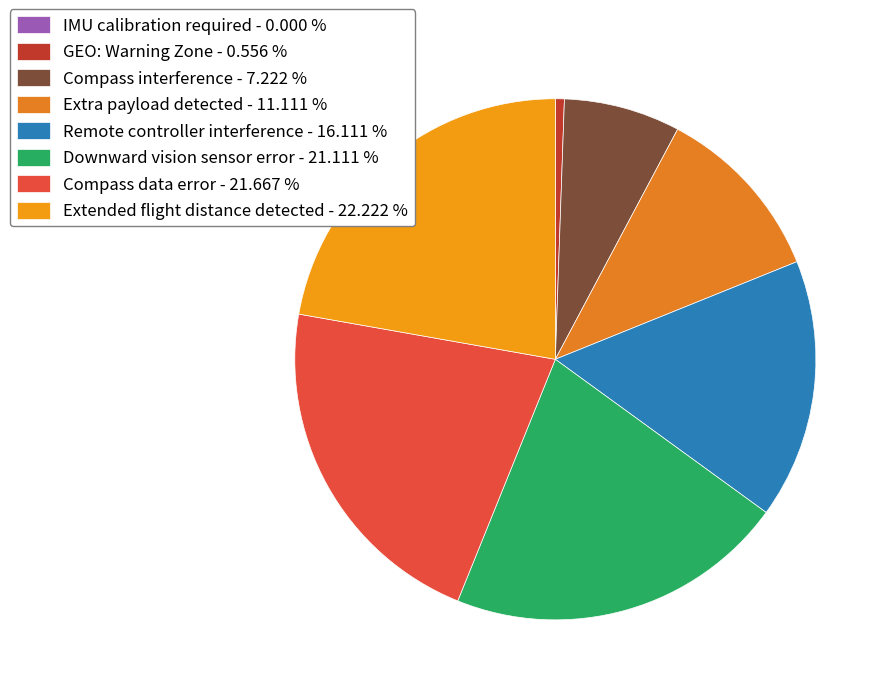

Do Downward vision sensor error and Compass interference together represent more than half of the pie?

No